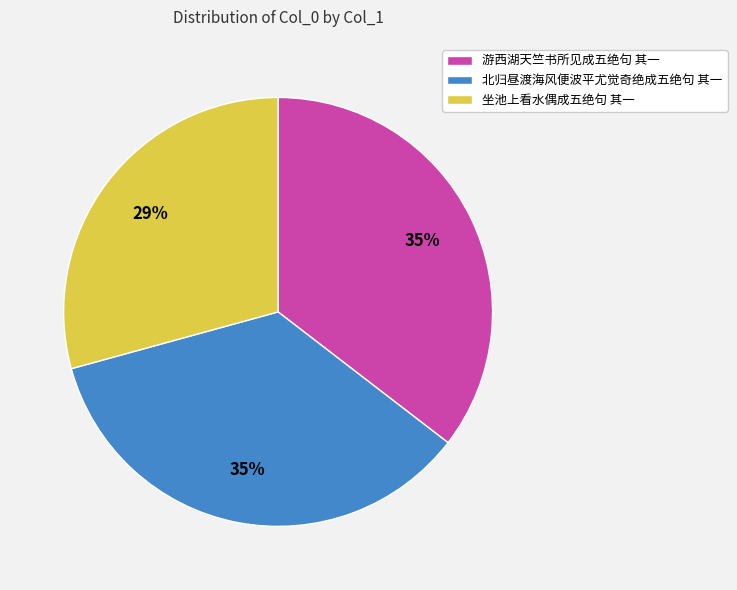

To the nearest percent, what percentage of the pie is 北归昼渡海风便波平尤觉奇绝成五绝句 其一?

35%